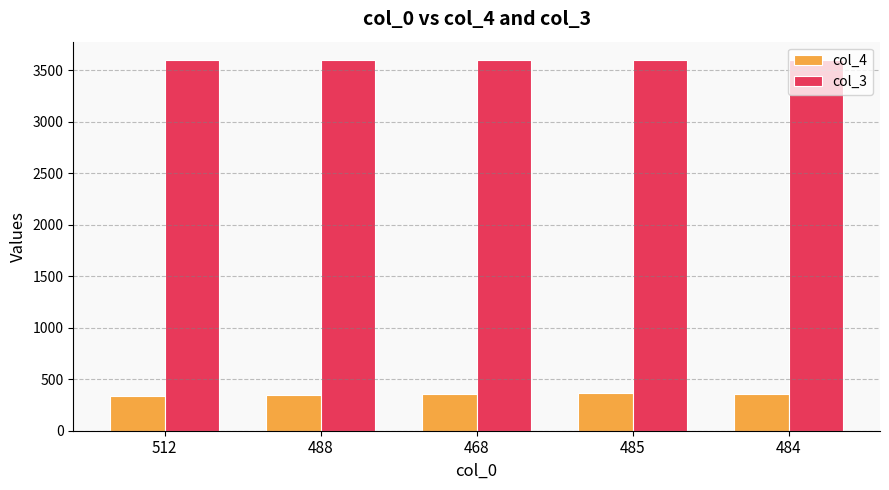

What is the maximum value for col_4?

364.0